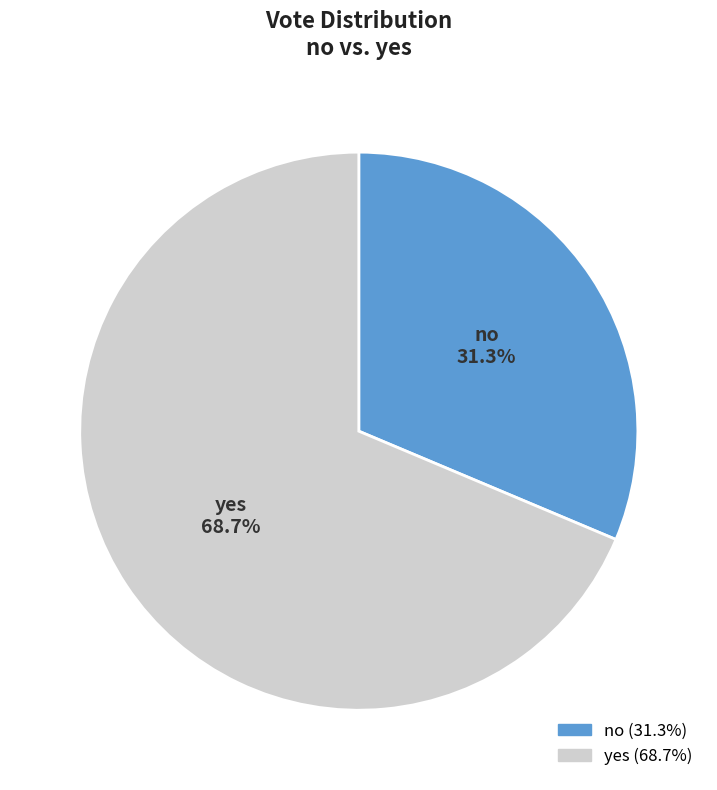

Is it true that yes is 69% of the pie?

True